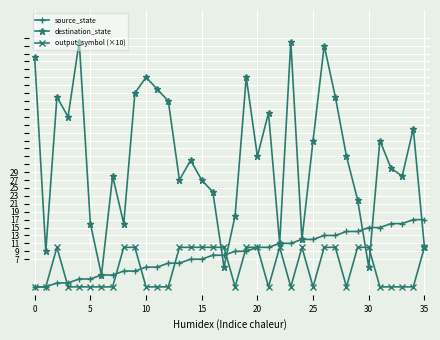

Rank the series by their maximum value, from highest to lowest.

destination_state, source_state, output_symbol (×10)